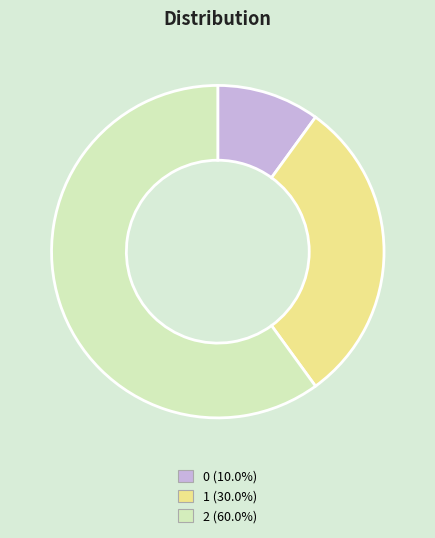

The 0 slice represents 22% of the pie. True or false?

False